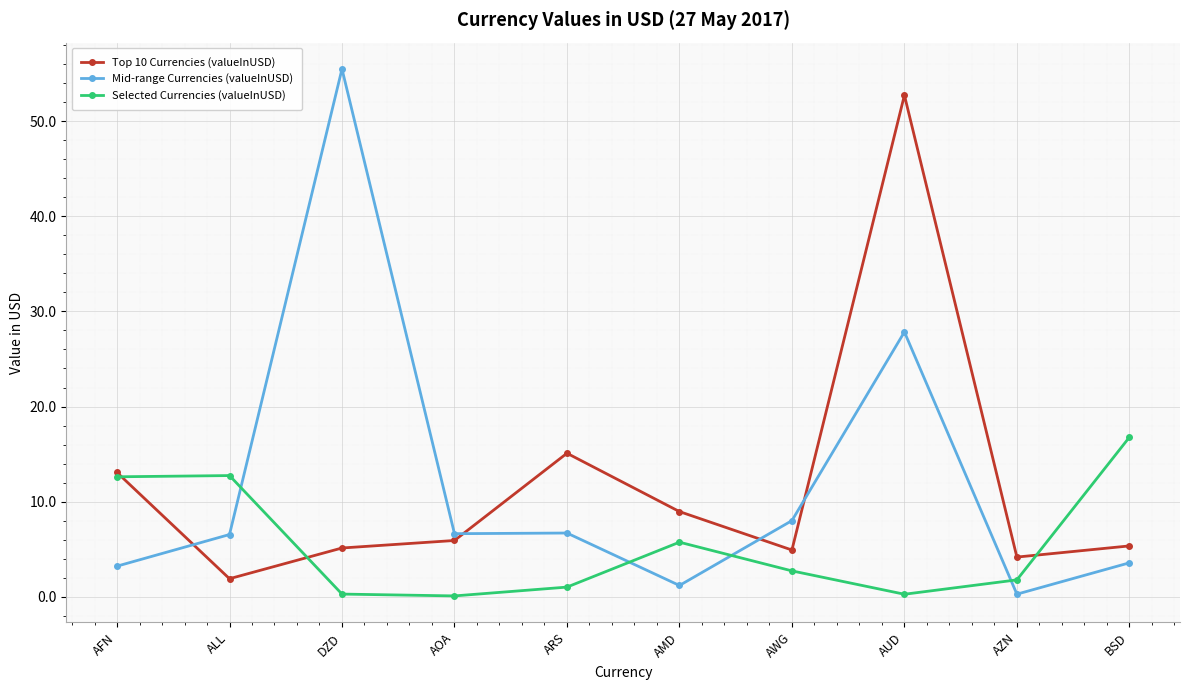

Read the Selected Currencies (valueInUSD) value at AZN.

1.8